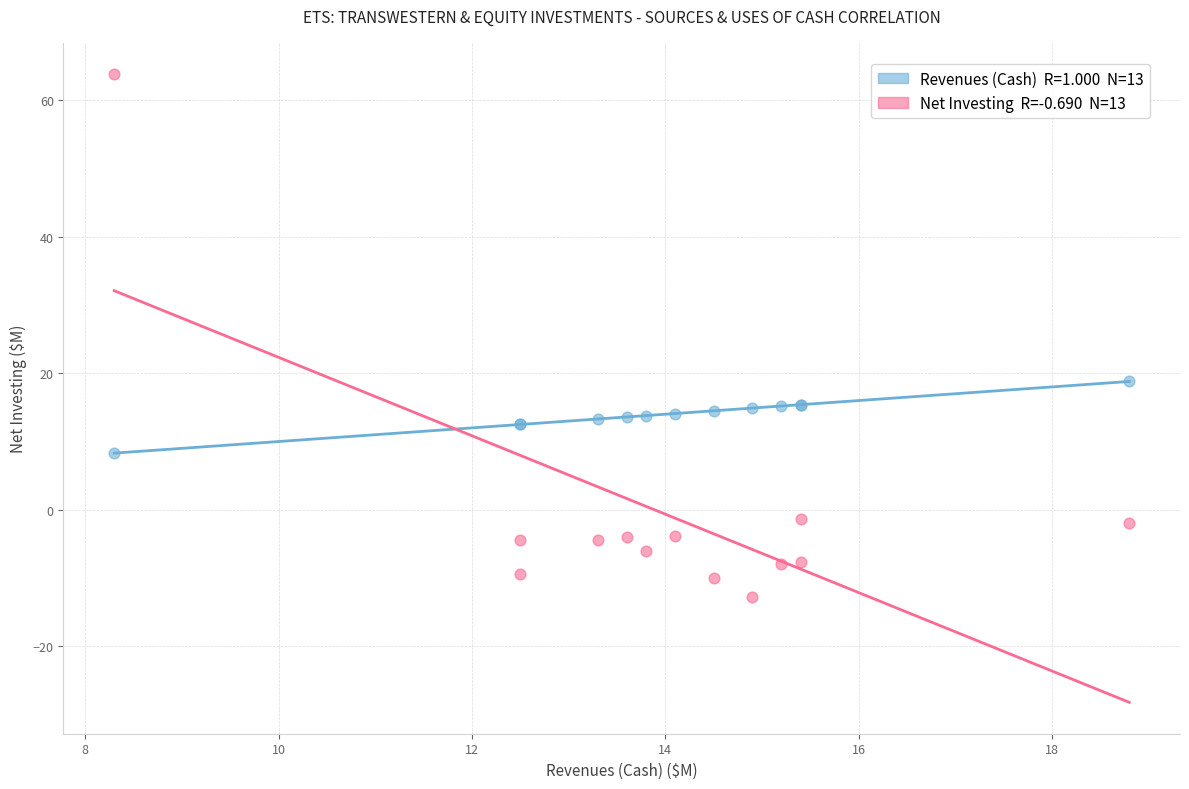

Across all series, what Y value is closest to 25?

18.8